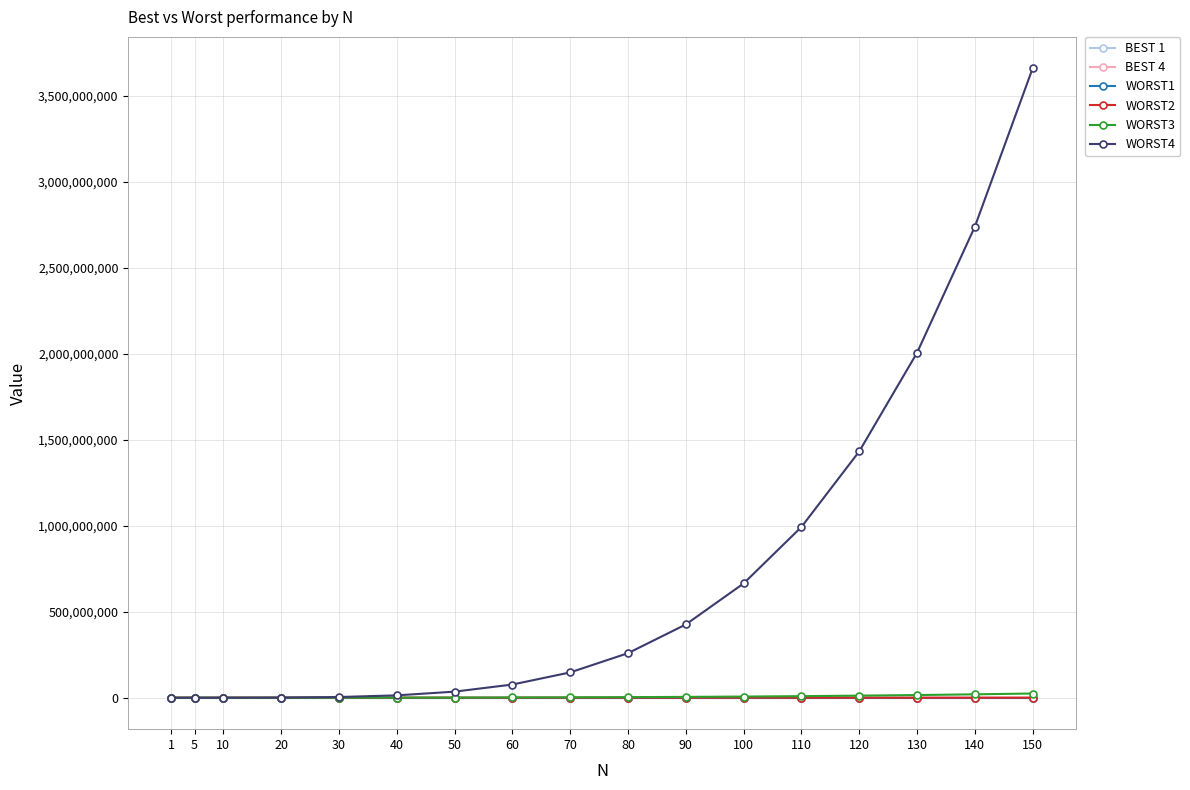

What is the total value across all series at 70?

149301502.8